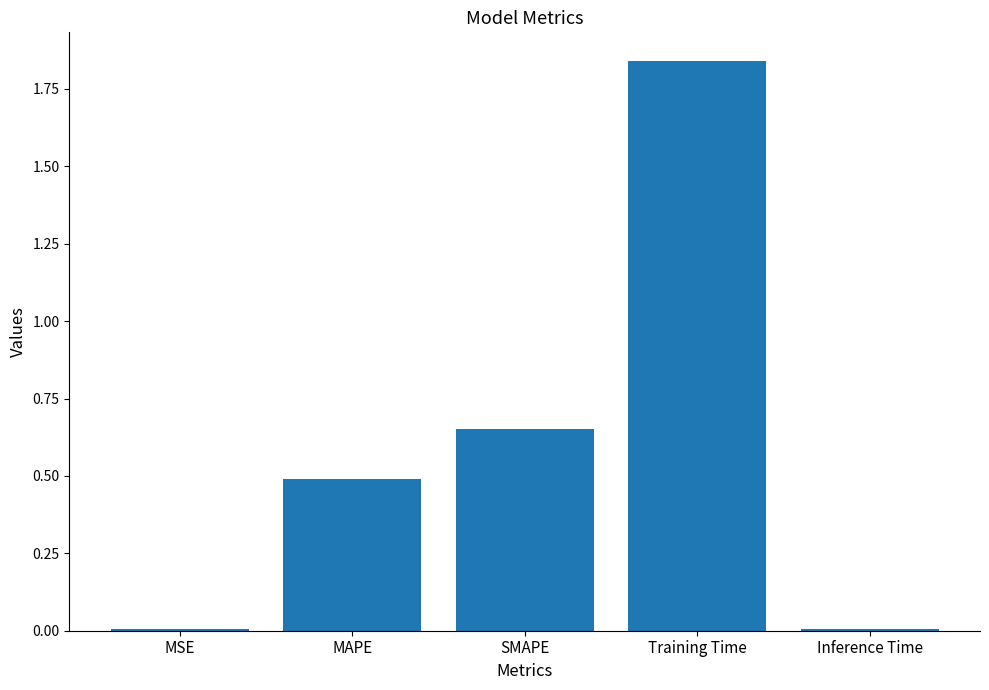

What is the change in value from Training Time to Inference Time?

-1.8